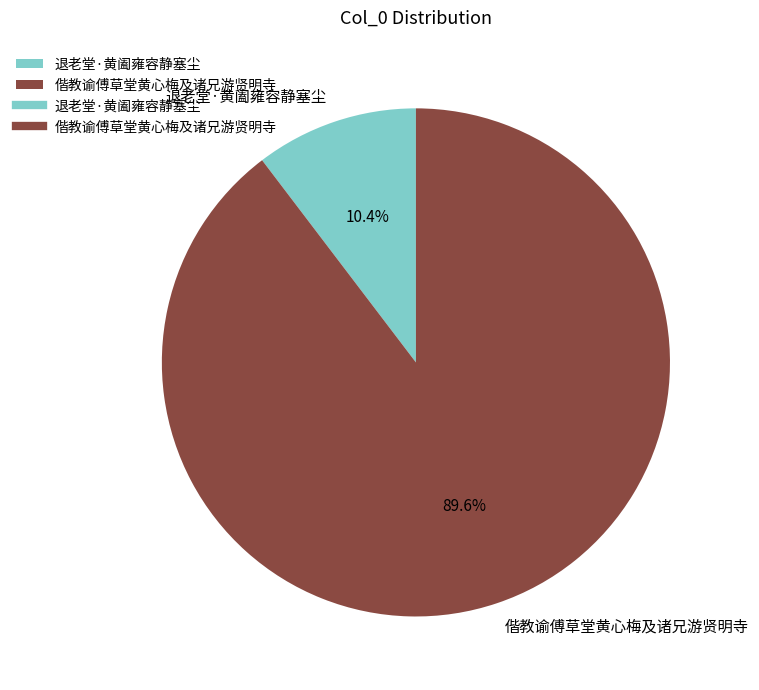

To the nearest percent, what is the average slice percentage?

50%